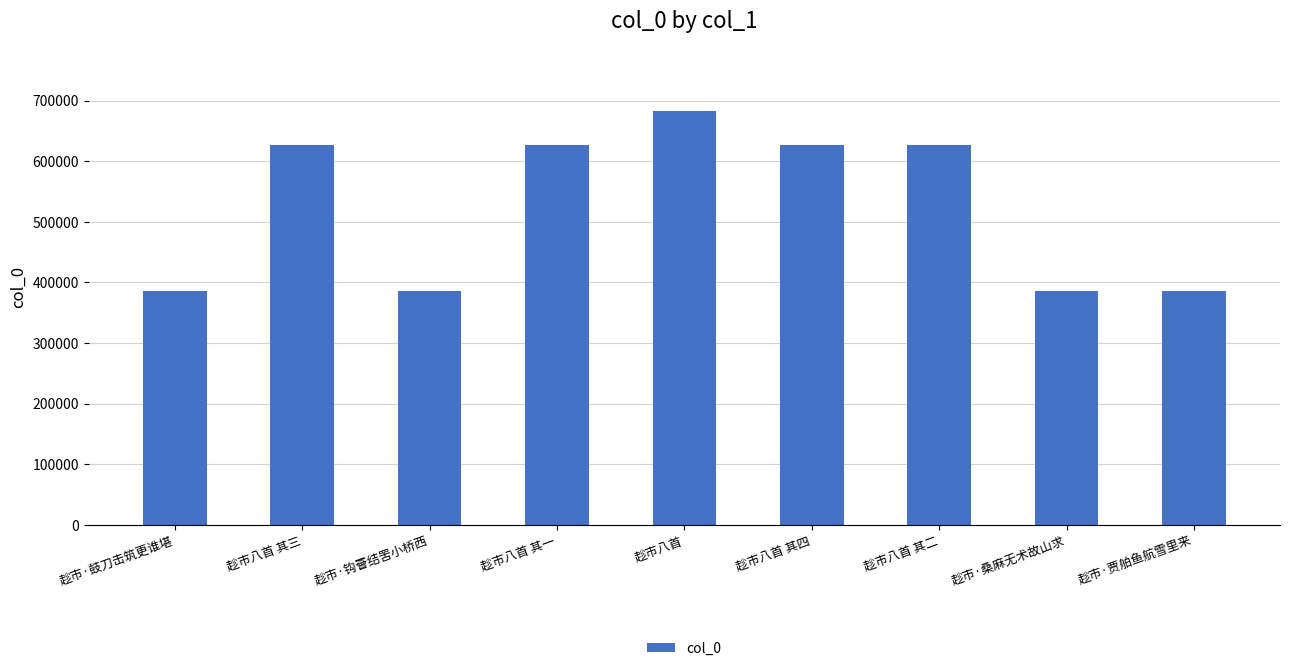

What is the label of the 5th bar from the right?

趁市八首